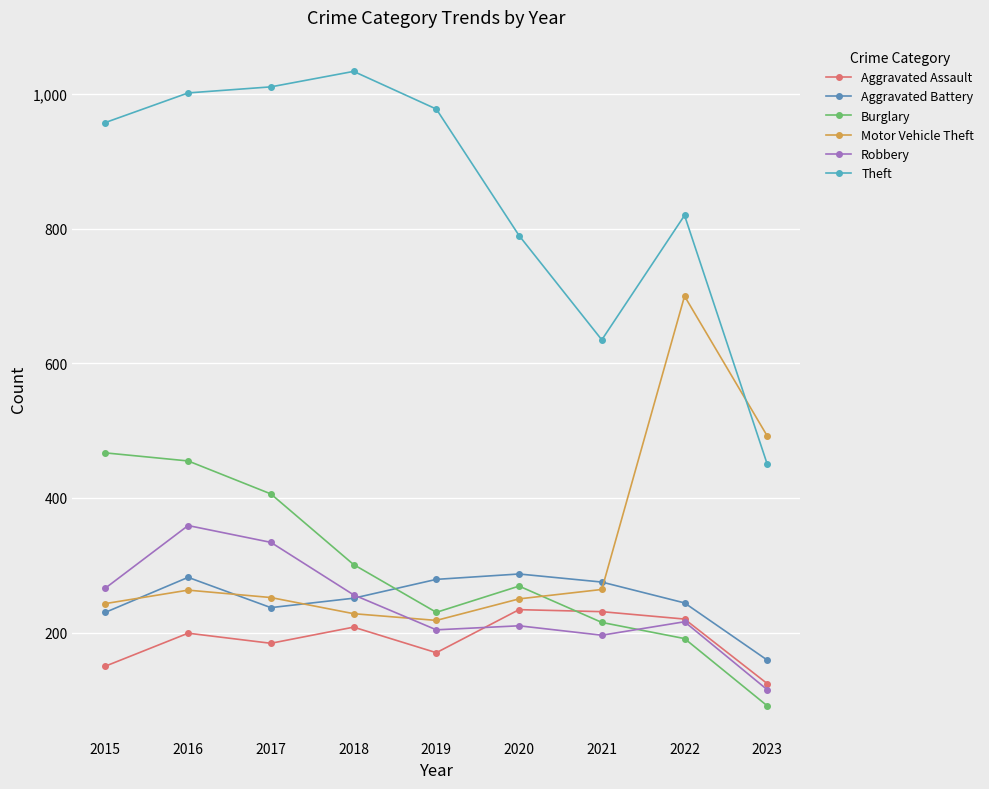

True or false: Theft and Robbery intersect in this chart.

False